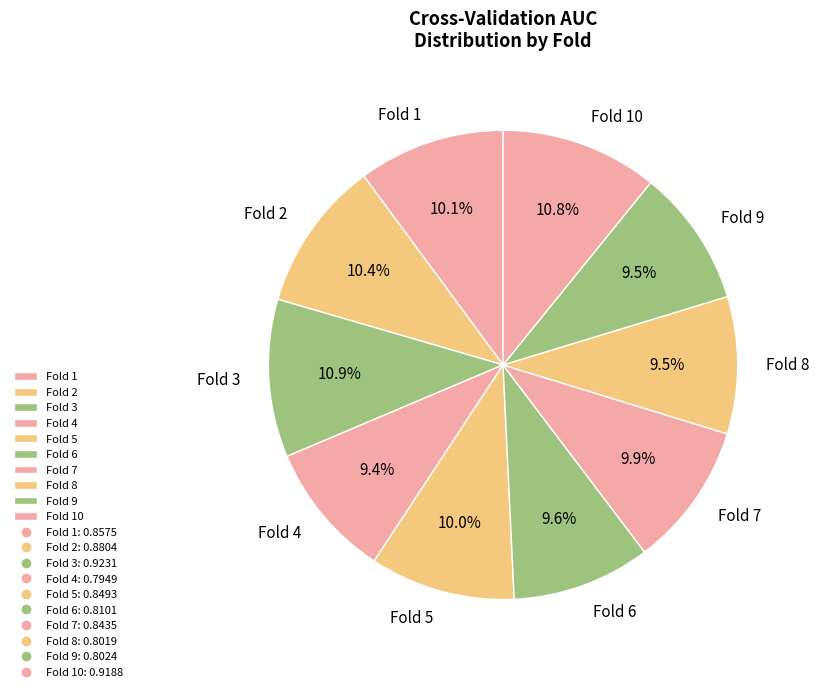

Which has a higher value, Fold 9 or Fold 1?

Fold 1